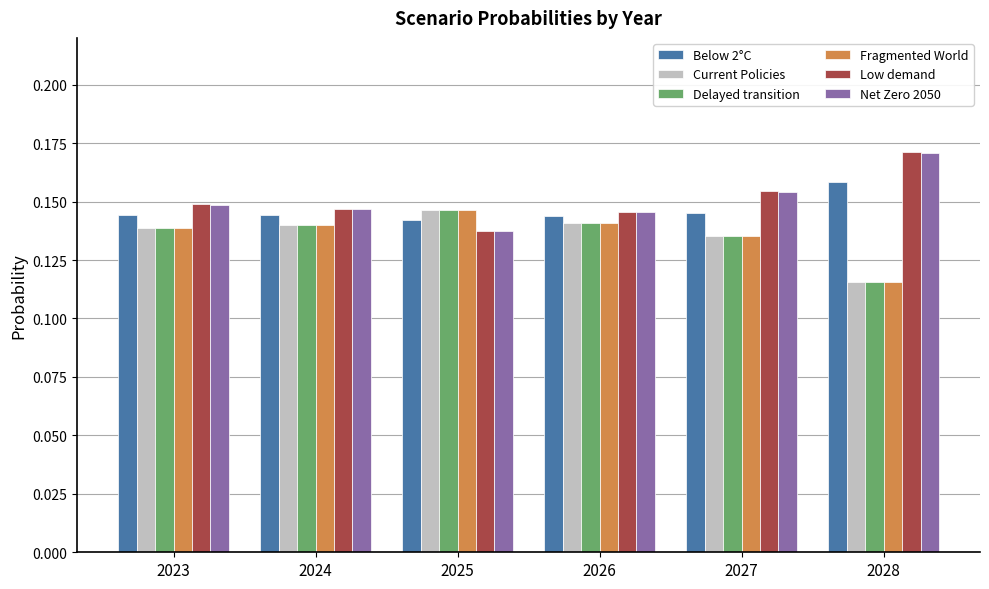

True or false: Delayed transition has a value of 0.2 at 2027.

False